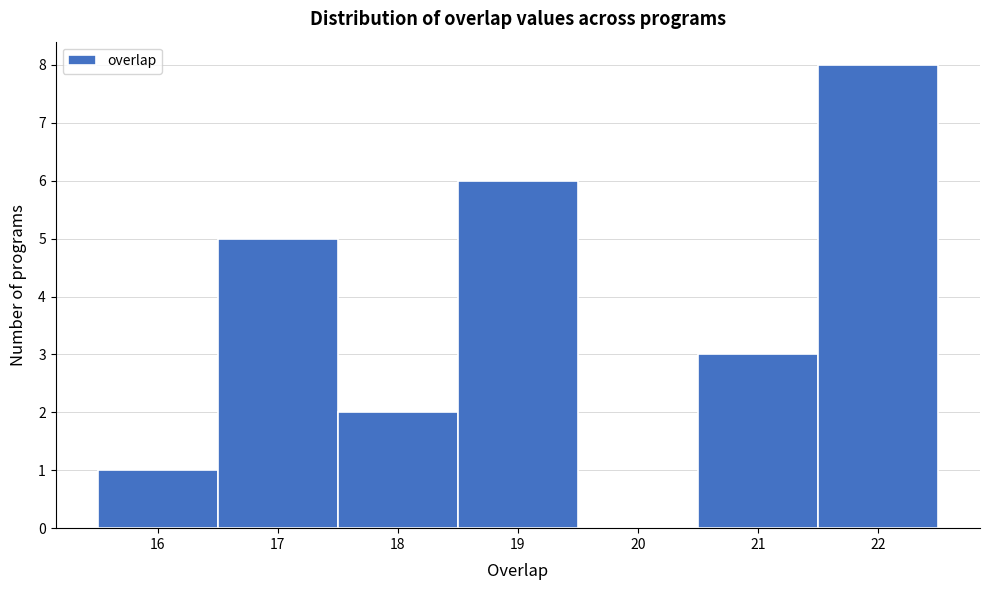

What is the height of the bar covering 21.5 to 22.5 on the x-axis? The values are not printed on the chart, so give them approximately, as read against the axis.

8